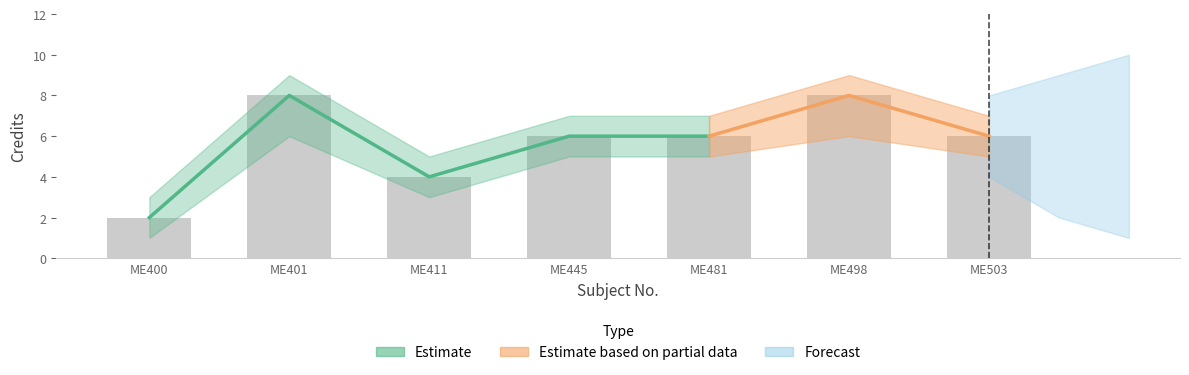

Reading left to right, list all the values displayed in this chart.

Credit: ME400=2	ME401=8	ME411=4	ME445=6	ME481=6	ME498=8	ME503=6
Credit_lower: ME400=1	ME401=6	ME411=3	ME445=5	ME481=5	ME498=6	ME503=5
Credit_upper: ME400=3	ME401=9	ME411=5	ME445=7	ME481=7	ME498=9	ME503=7